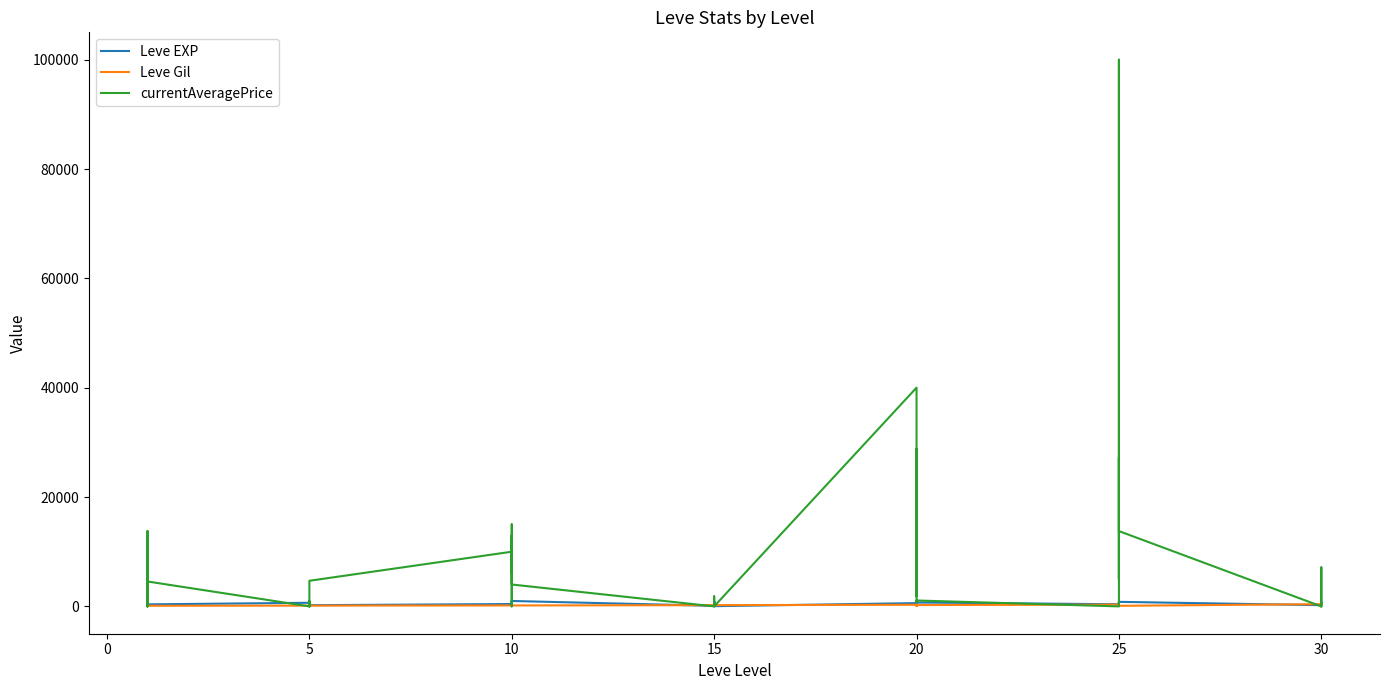

The value of Leve EXP at 15 is 1616. True or false?

False